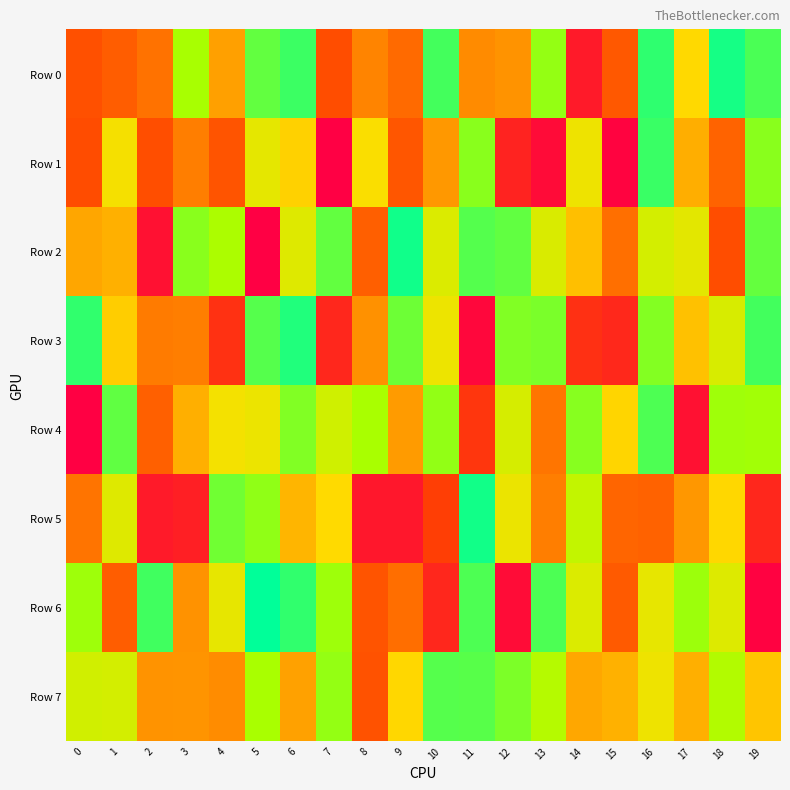

Which series has the largest range (max minus min)?

Row 6